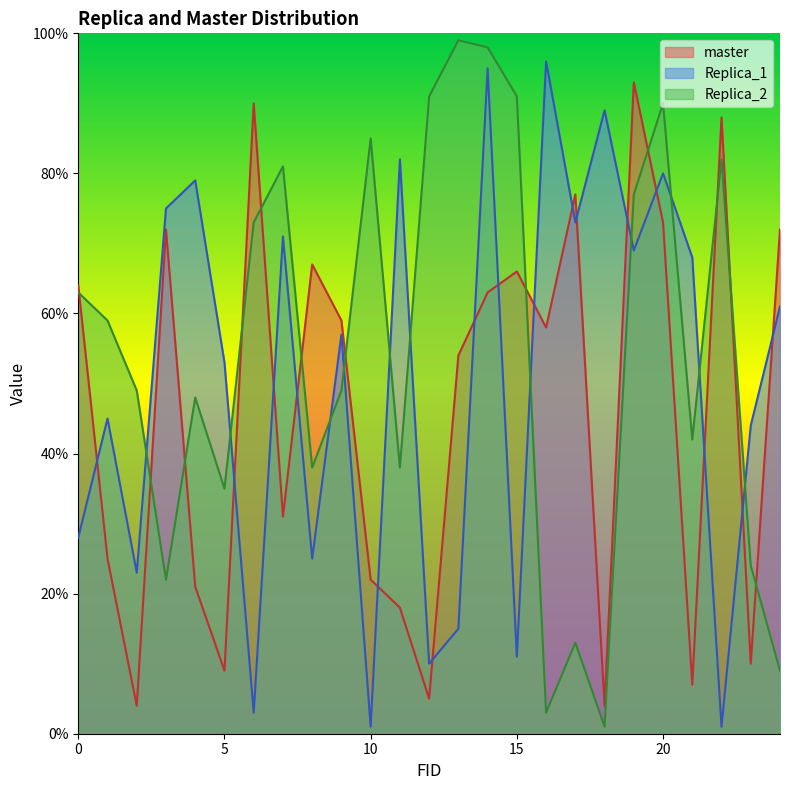

What is the minimum value shown in the chart?

1